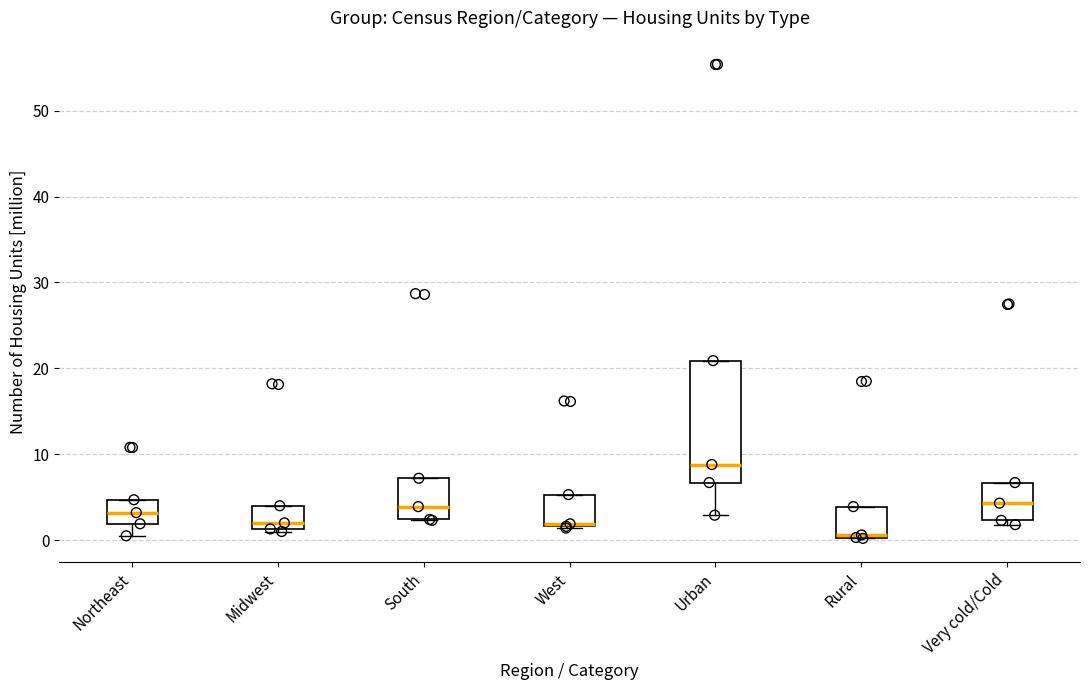

Reading left to right, transcribe this box plot: for each box, give where its median line is, the range the box spans, and where its two whiskers end, as read against the y-axis. The values are not printed on the chart, so give them approximately, as read against the axis.

Northeast: median 3, box 2 to 5, whiskers 1 to 5
Midwest: median 2, box 1 to 4, whiskers 1 (just below the box's lower edge) to 4
South: median 4, box 2 to 7, whiskers 2 to 7
West: median 2, box 2 to 5, whiskers 1 to 5
Urban: median 9, box 7 to 21, whiskers 3 to 21
Rural: median 1, box 0 to 4, whiskers 0 to 4
Very cold/Cold: median 4, box 2 to 7, whiskers 2 (just below the box's lower edge) to 7